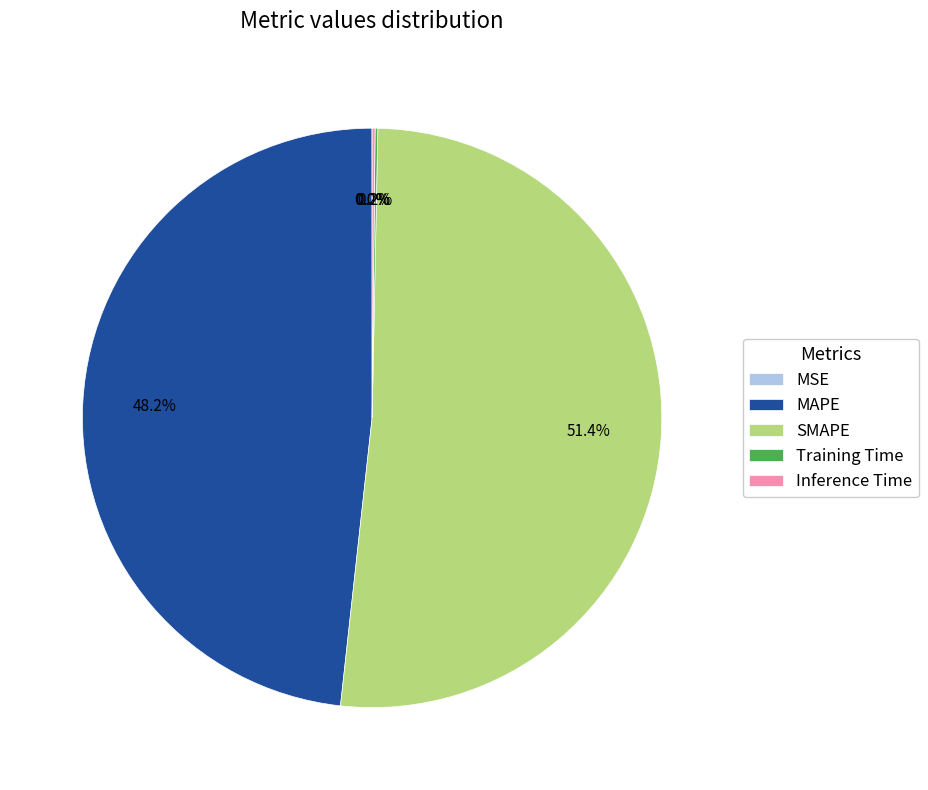

Does SMAPE represent more than half of the total?

Yes